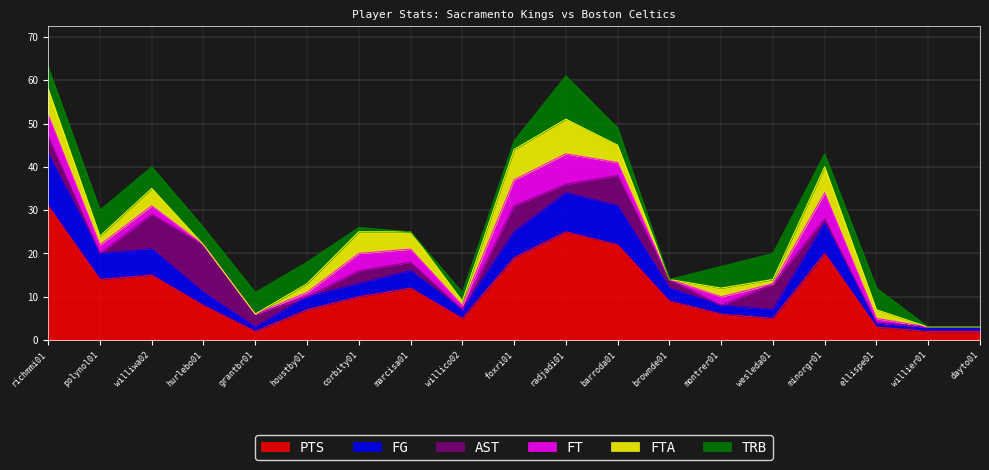

How many intersections are there between AST and PTS?

4